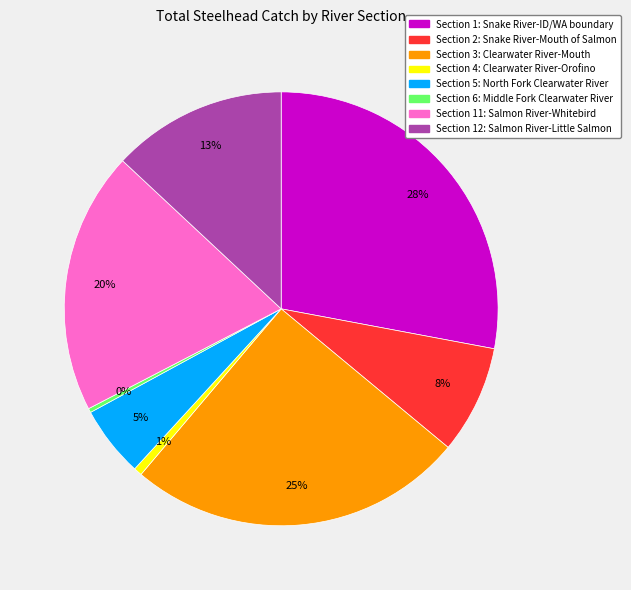

To the nearest percent, what is the combined percentage of Section 6: Middle Fork Clearwater River and Section 12: Salmon River-Little Salmon?

13%